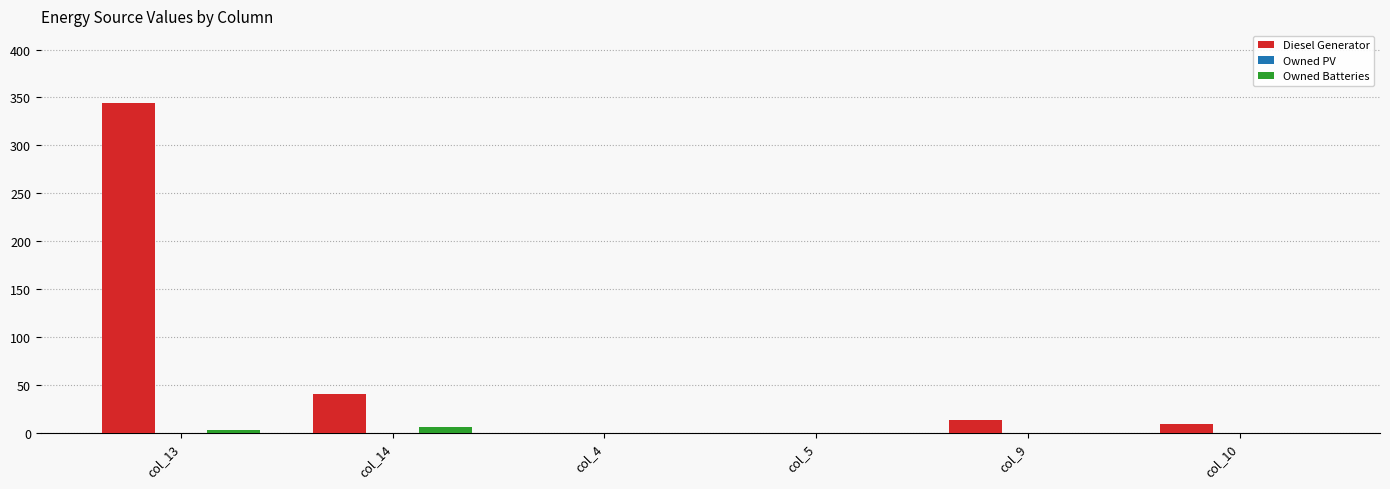

Reading left to right, what are all the values shown in this chart?

Diesel Generator: col_13=344	col_14=41	col_4=0	col_5=0	col_9=14	col_10=9
Owned Batteries: col_13=3	col_14=6	col_4=0	col_5=0	col_9=0	col_10=0